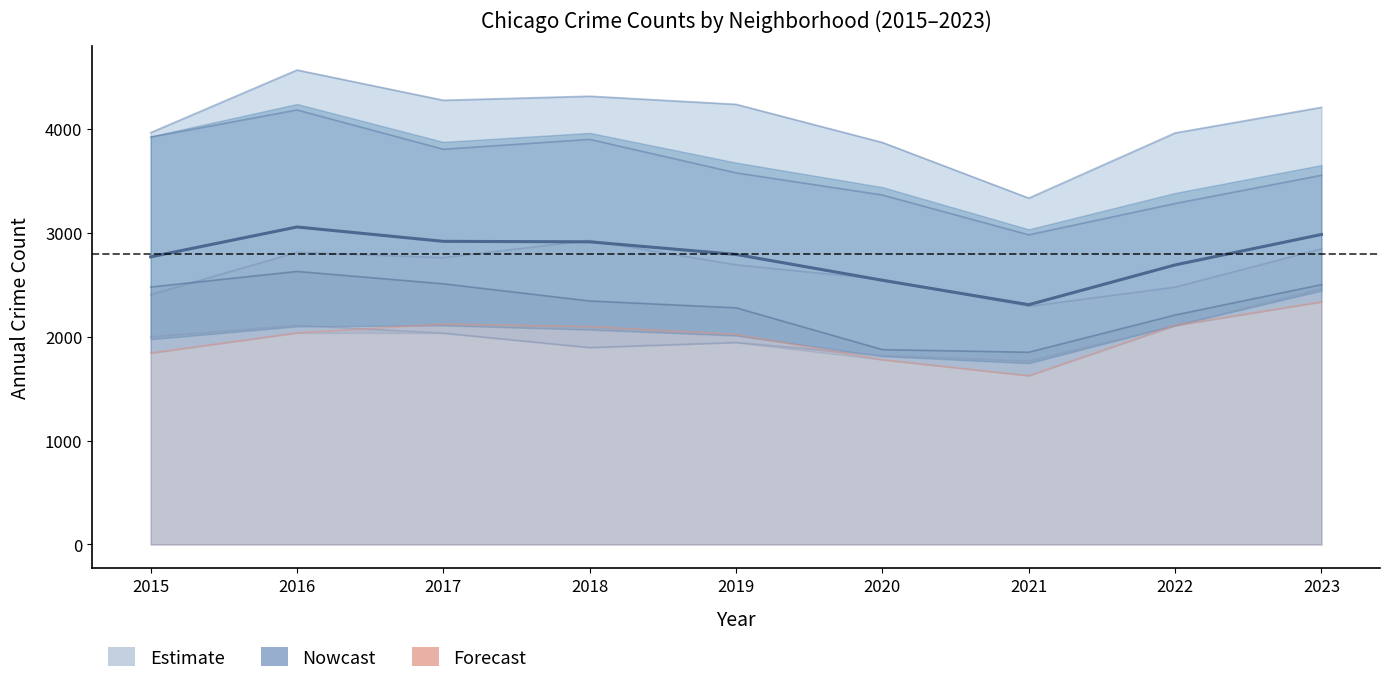

Approximately how many times larger is the value at 2017 compared to 2018?

1.0